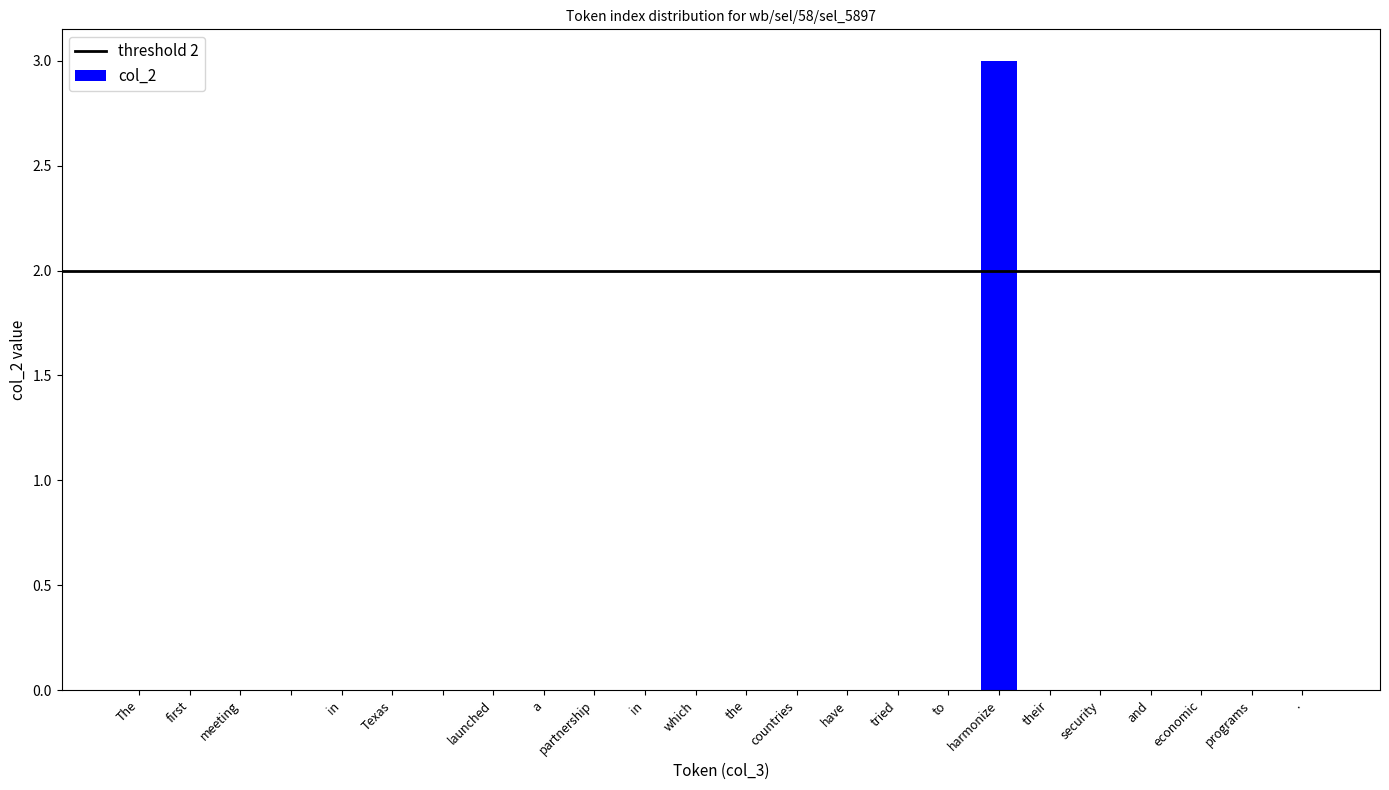

What is the greatest value displayed?

3